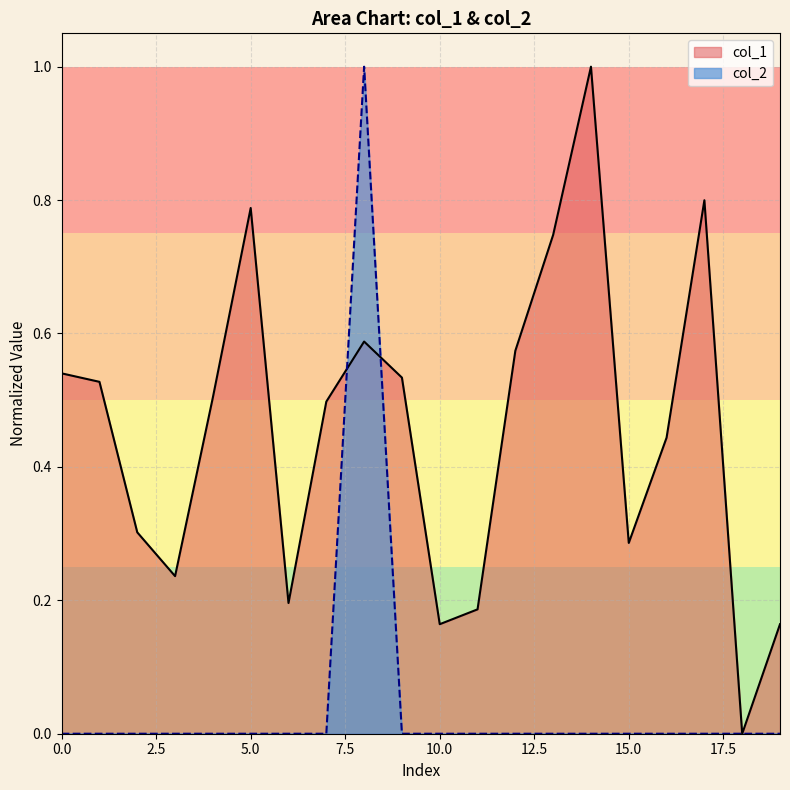

Which series has the largest total across all categories?

col_1